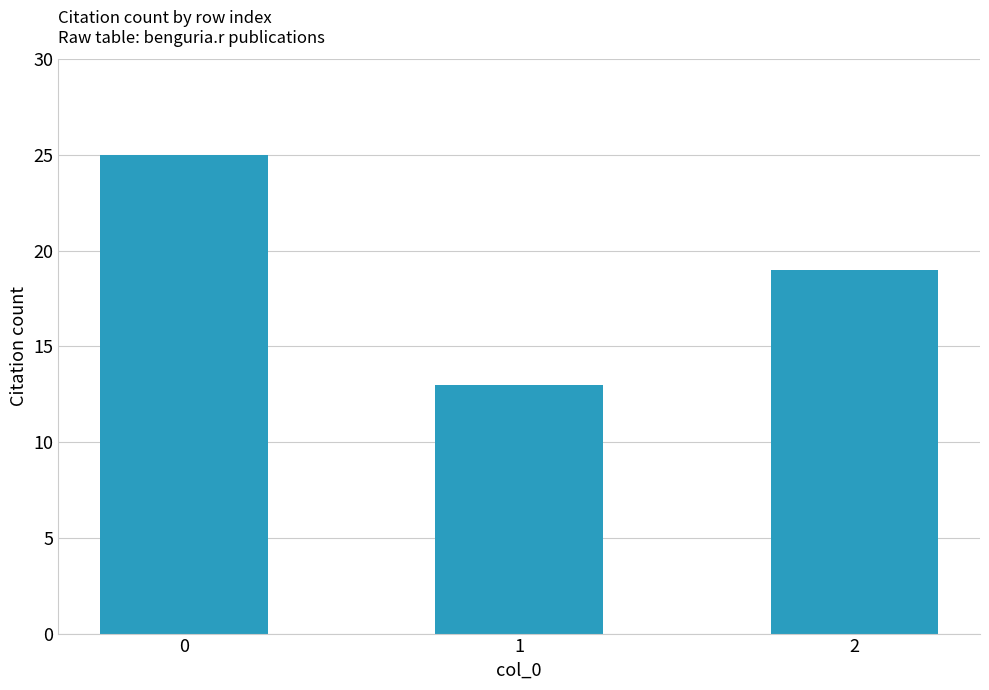

How many values are below 19?

1